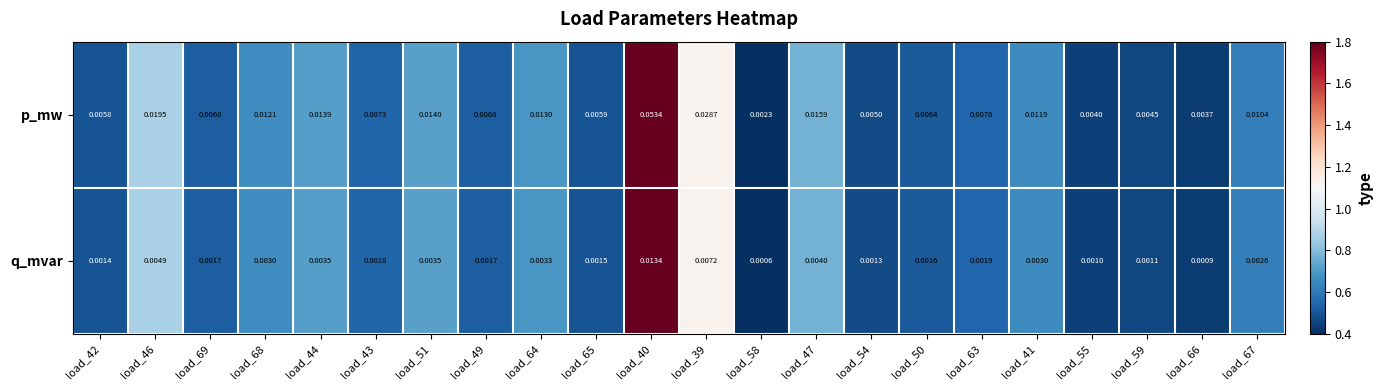

Which label corresponds to the largest value in the chart?

load_40